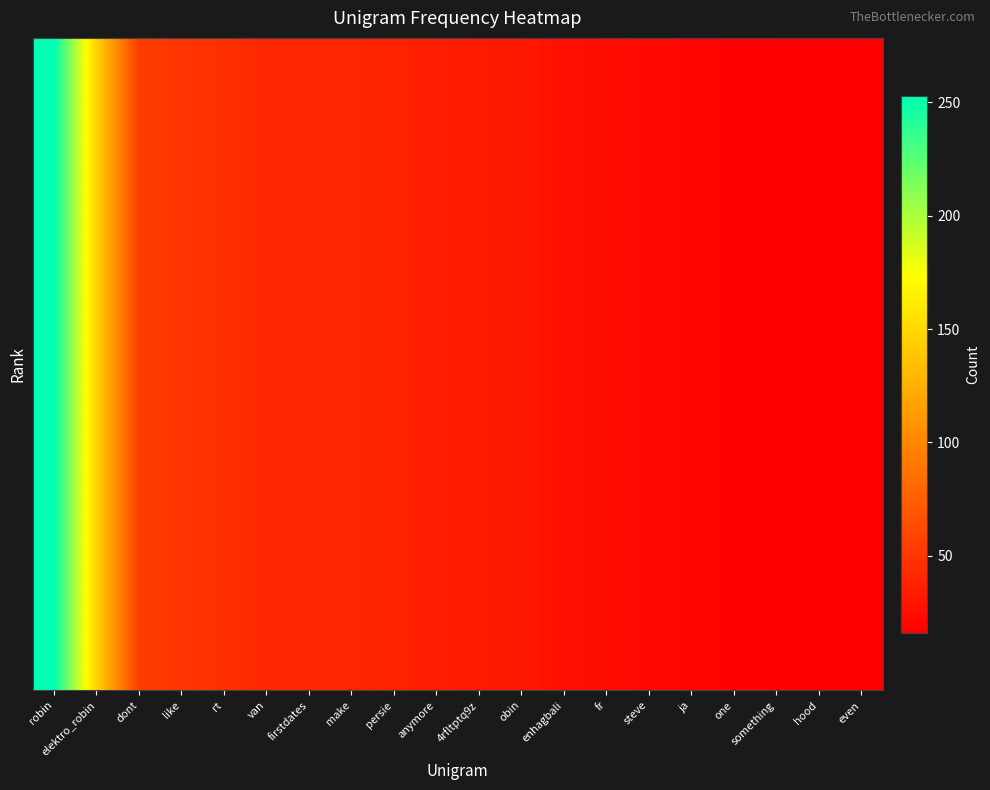

How many distinct data groups are displayed?

10